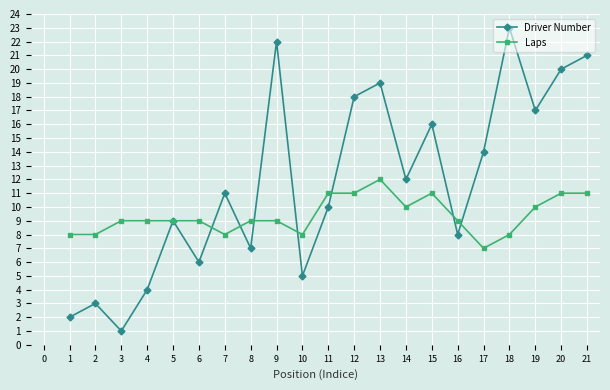

What is the minimum value for Driver Number?

1